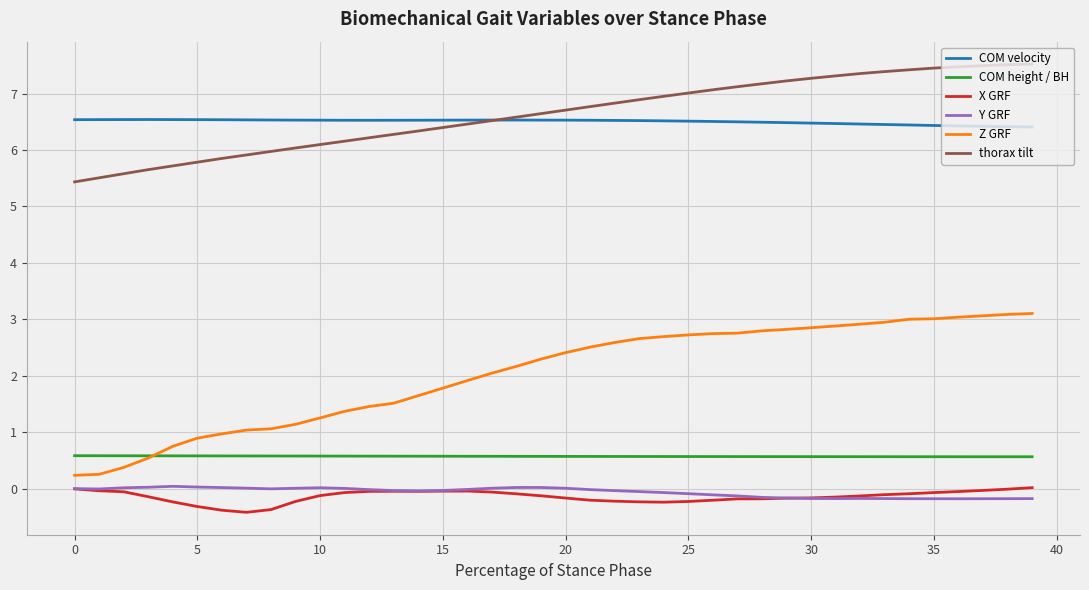

What is the highest value of the Z GRF series?

3.1